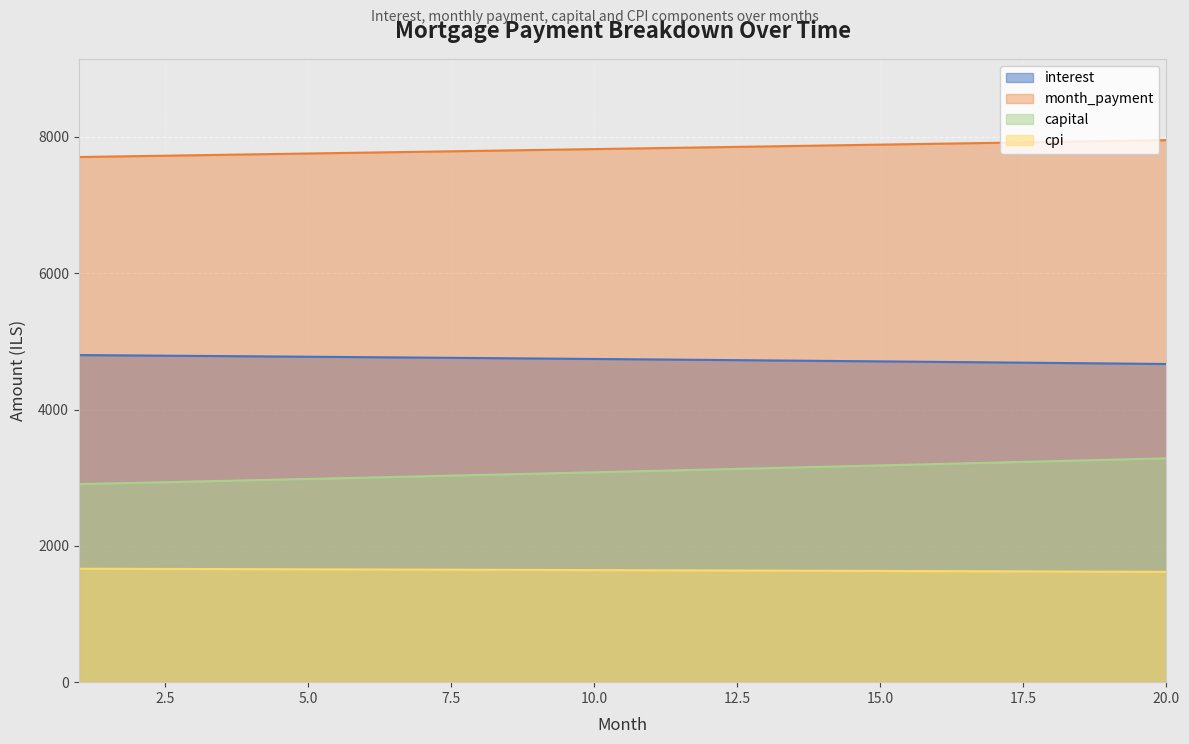

What is the value of the month_payment point at the 5th from the left?

7757.2